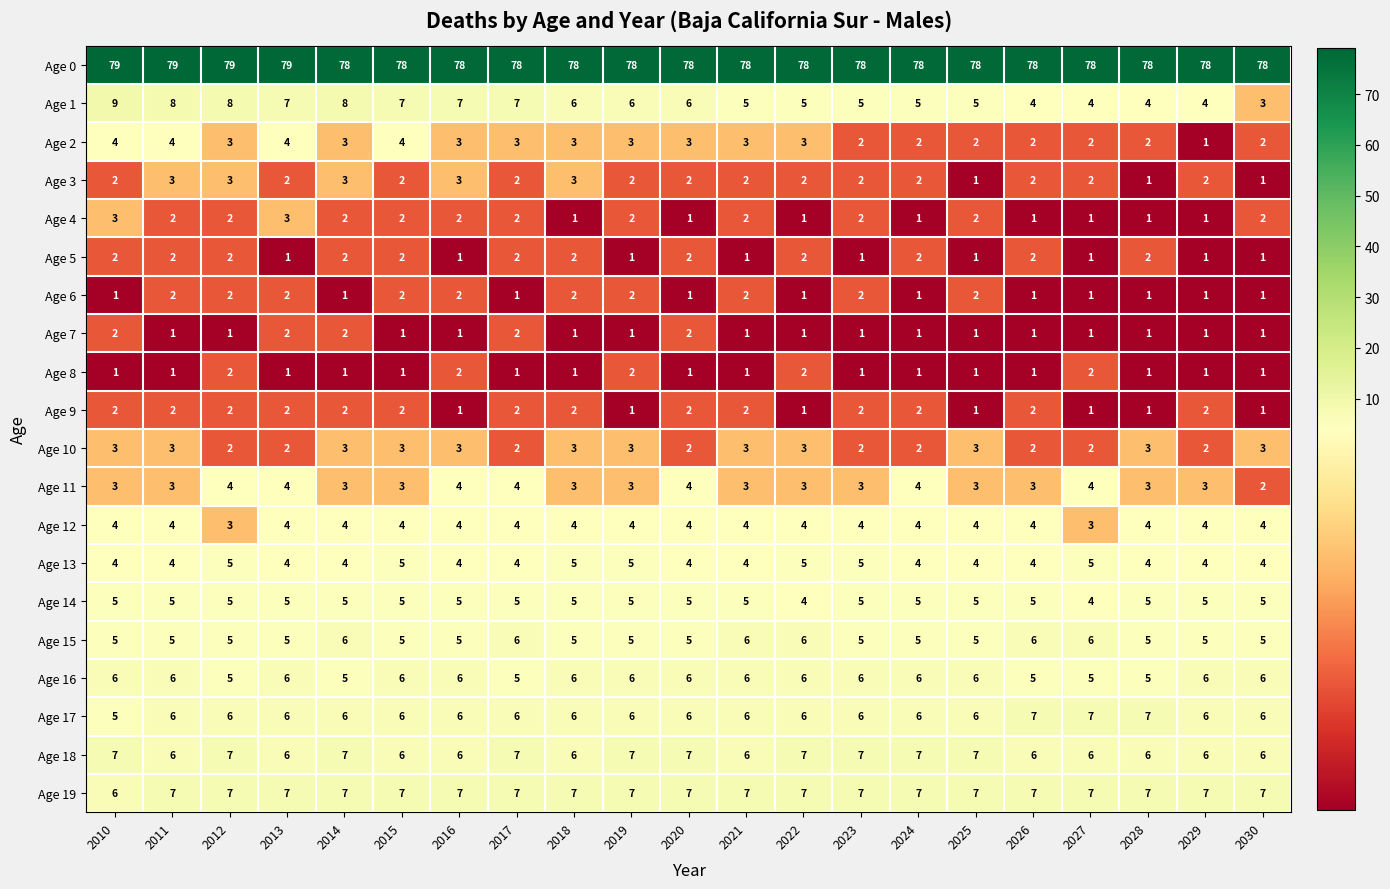

What is the lowest value of the Age 15 series?

5